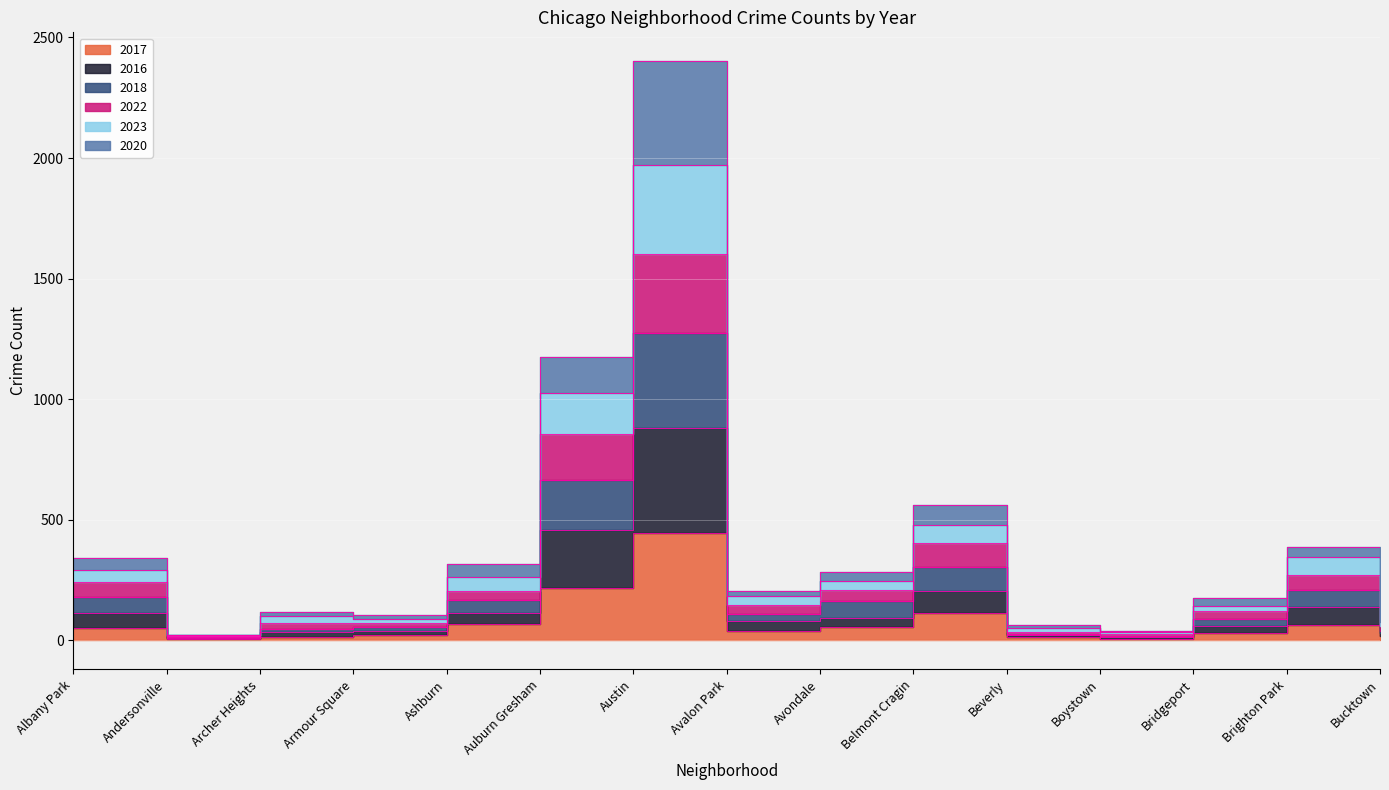

What is the spread (max minus min) of values at Auburn Gresham?

957